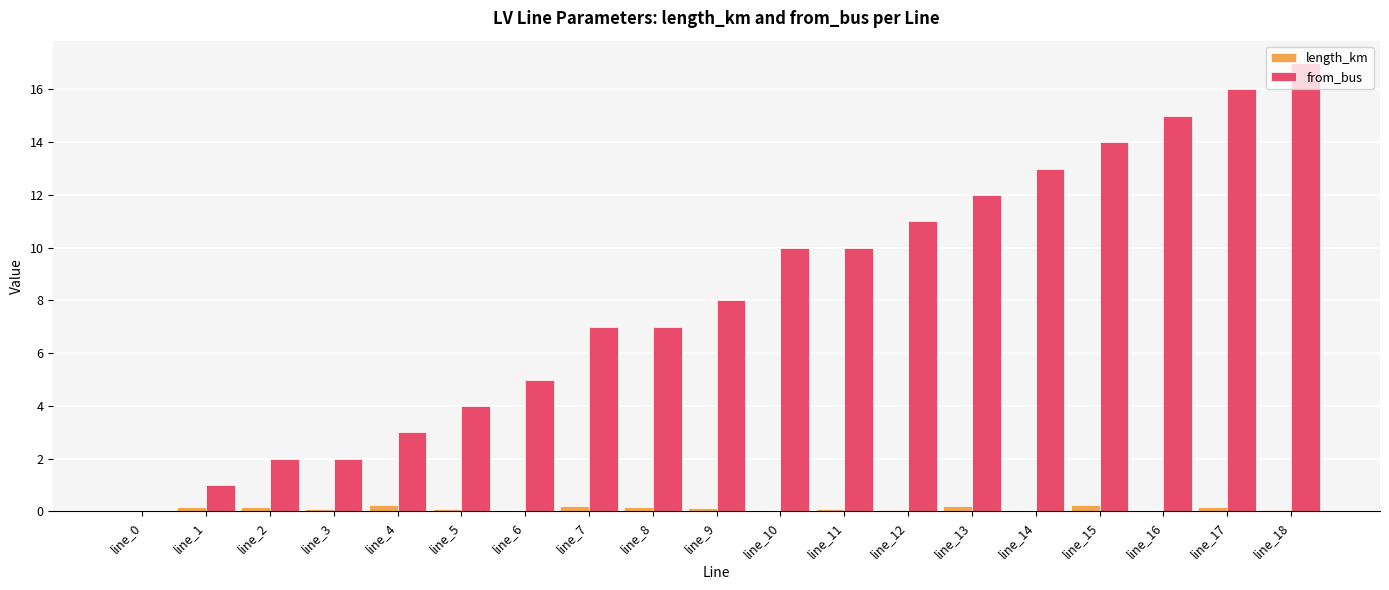

Read the length_km value at line_2.

0.2